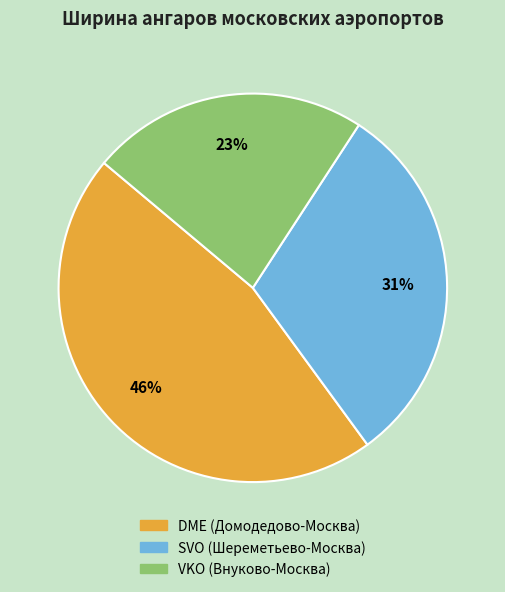

To the nearest percent, what is the difference between the DME (Домодедово-Москва) and SVO (Шереметьево-Москва) slice percentages?

15%